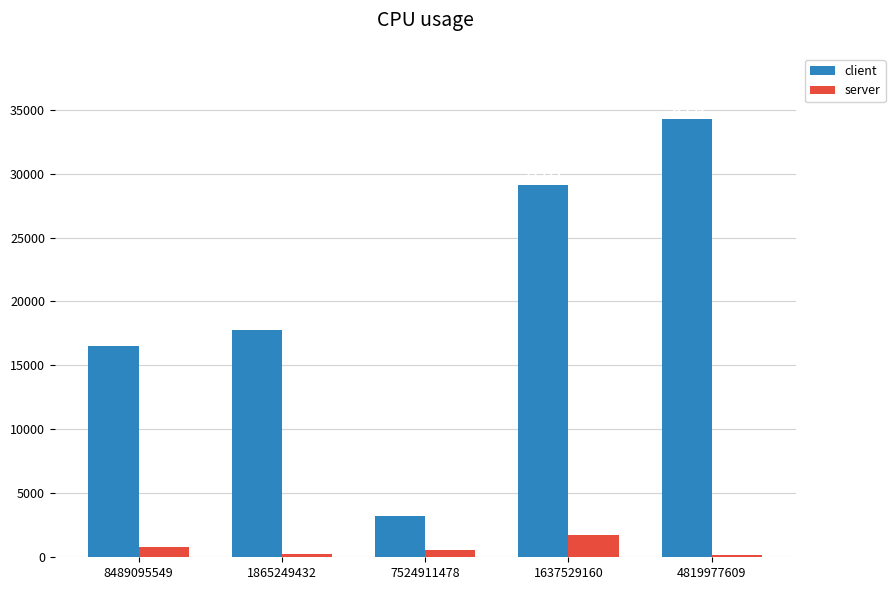

Which series has the largest range (max minus min)?

client